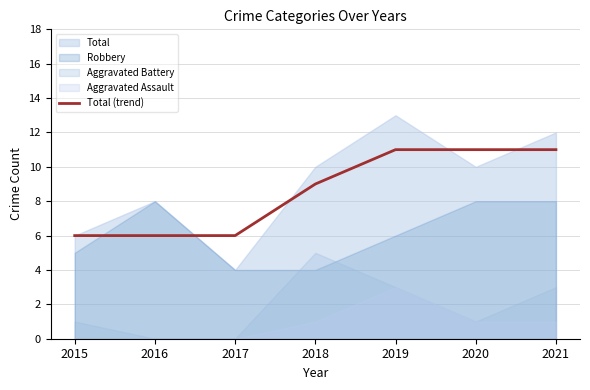

What is the highest value of the Total series?

13